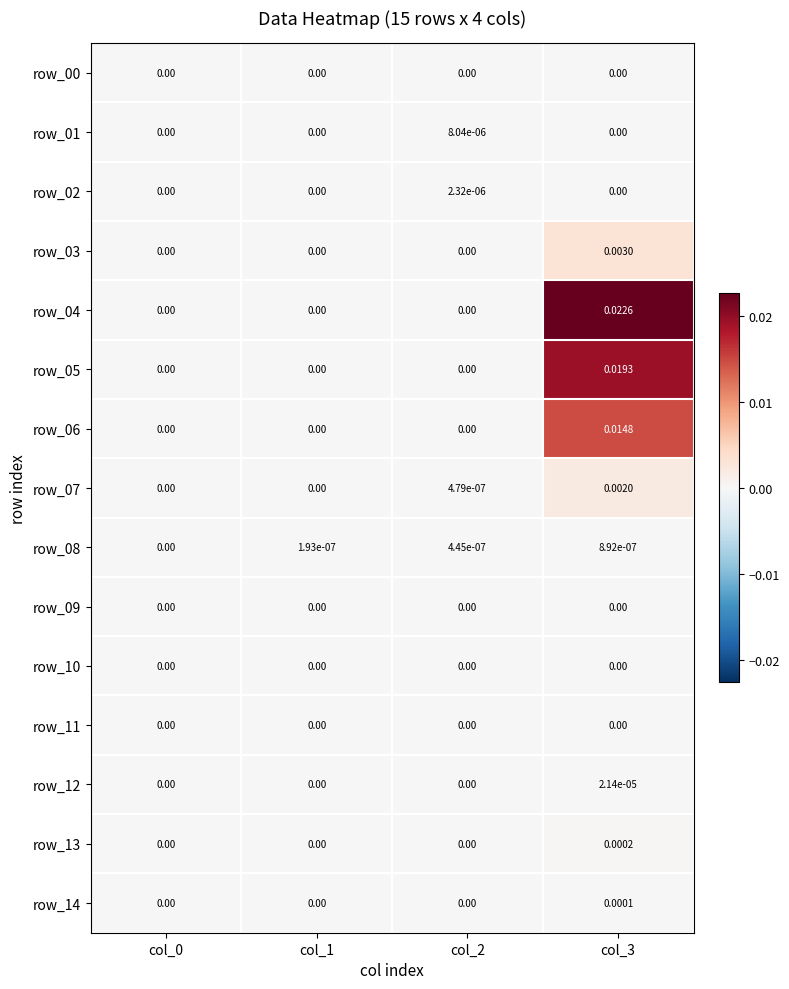

The value of row_13 at col_0 is 0.0. True or false?

True